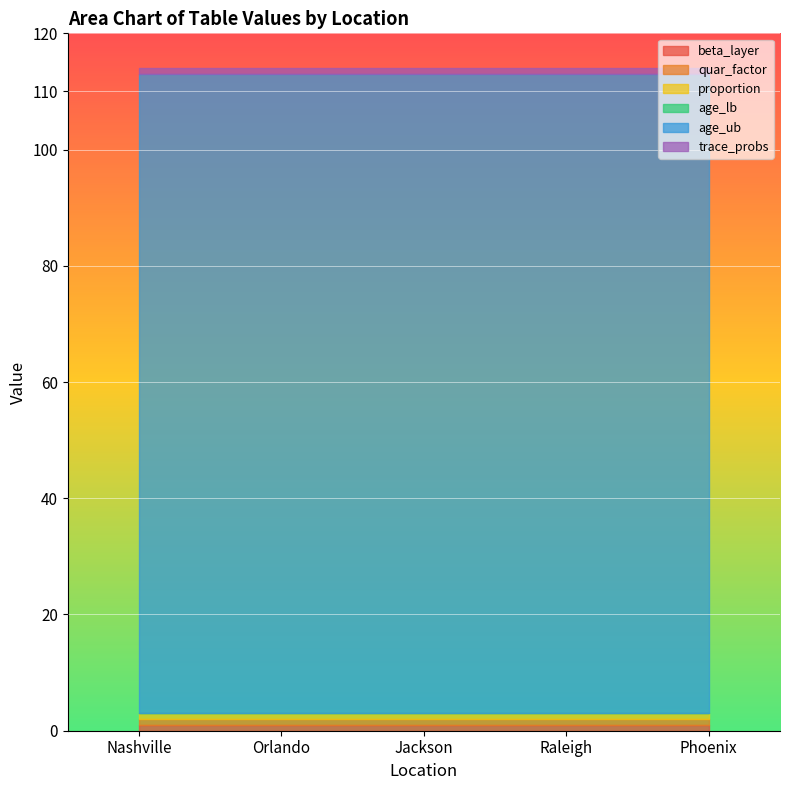

What is the difference between the highest and lowest values at Orlando?

110